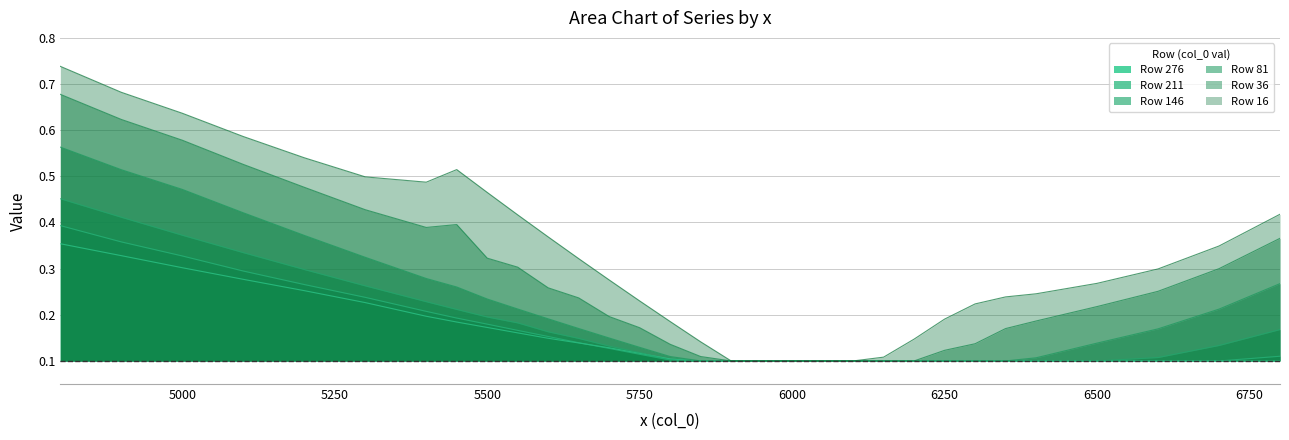

Rank the series by their maximum value, from lowest to highest.

Row 276, Row 211, Row 146, Row 81, Row 36, Row 16